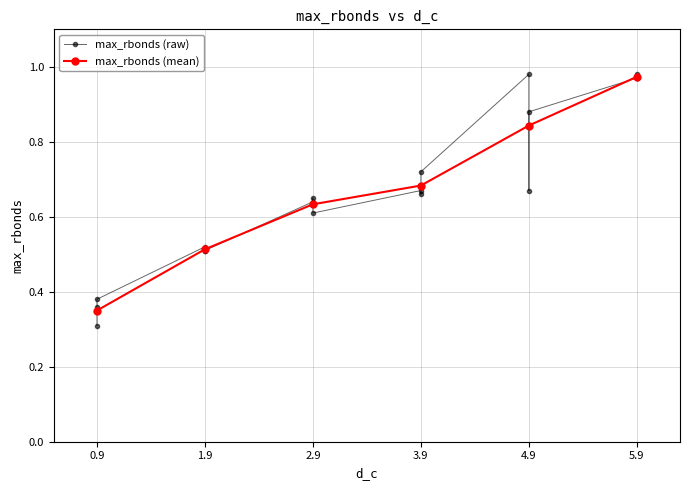

How many interior local valleys (lower than both neighbors) does the data have?

3